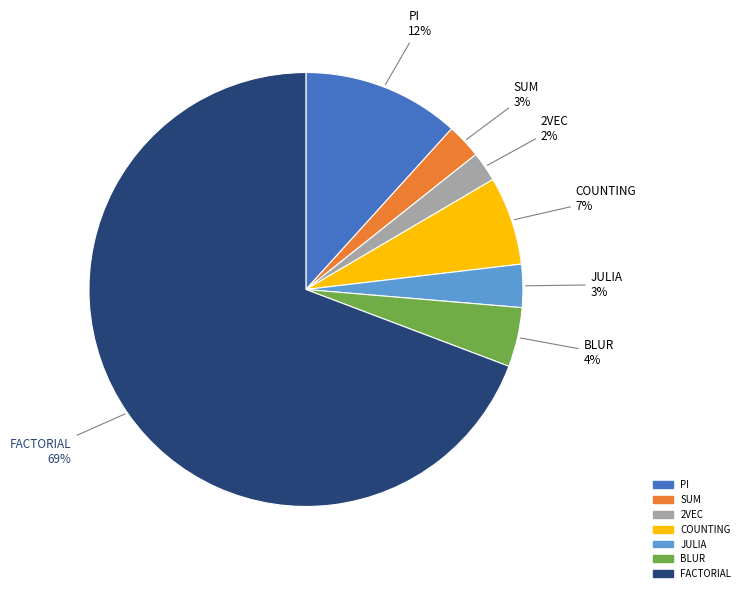

Which has a higher value, SUM or BLUR?

BLUR